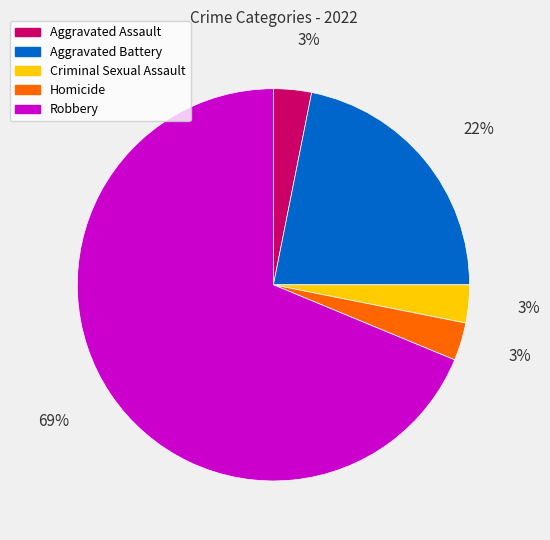

Approximately how many times larger is the value at Robbery compared to Aggravated Battery?

3.1